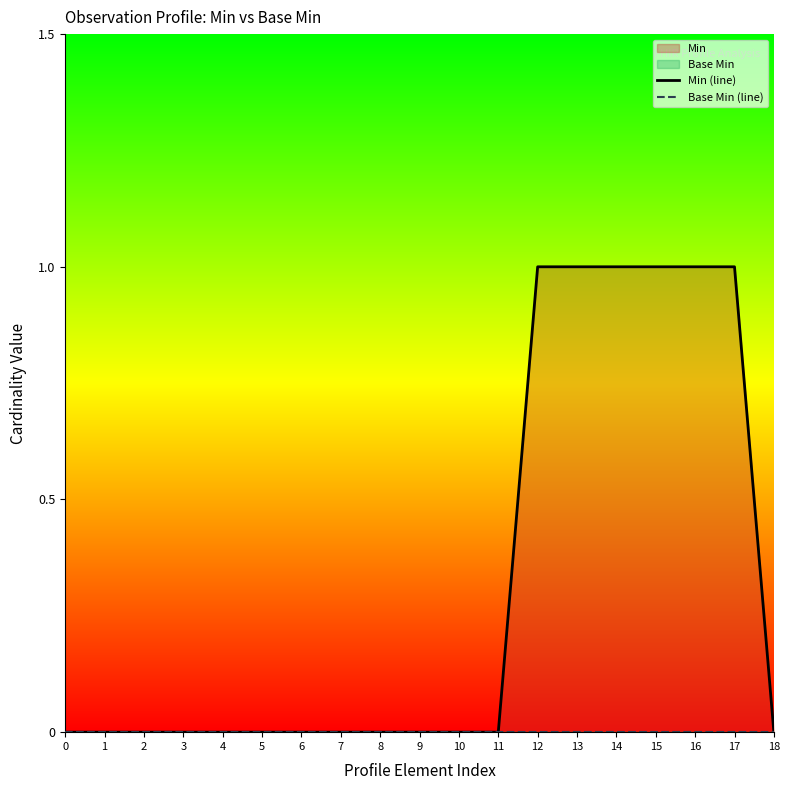

Reading left to right, what are all the values shown in this chart?

Min (line): 0=0	1=0	2=0	3=0	4=0	5=0	6=0	7=0	8=0	9=0	10=0	11=0	12=1	13=1	14=1	15=1	16=1	17=1	18=0
Base Min (line): 0=0	1=0	2=0	3=0	4=0	5=0	6=0	7=0	8=0	9=0	10=0	11=0	12=0	13=0	14=0	15=0	16=0	17=0	18=0